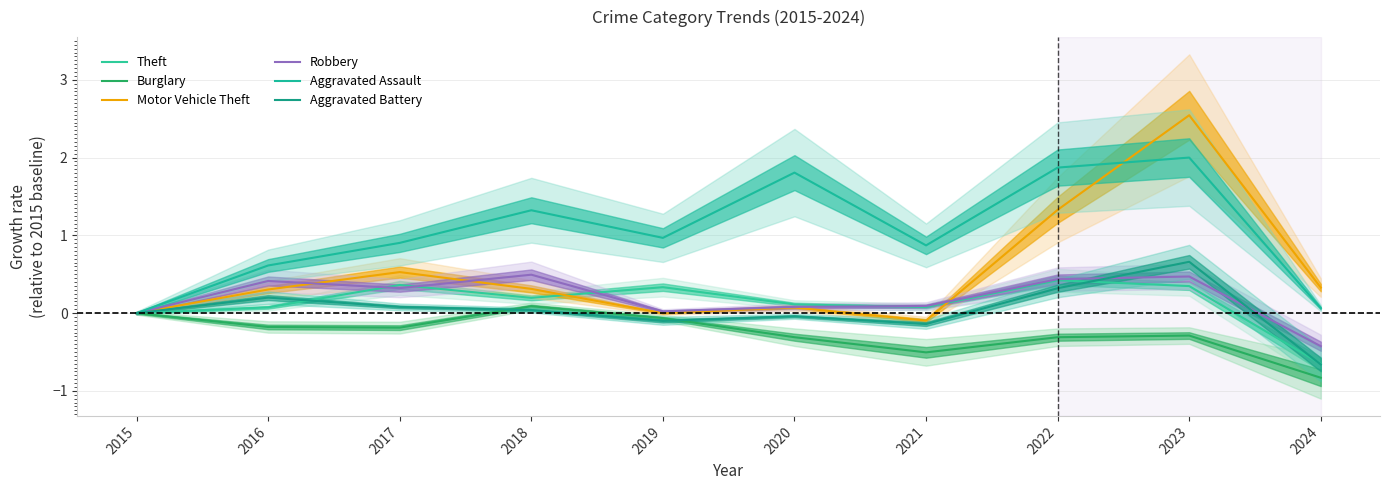

Does the chart display data point markers on the line(s)?

No